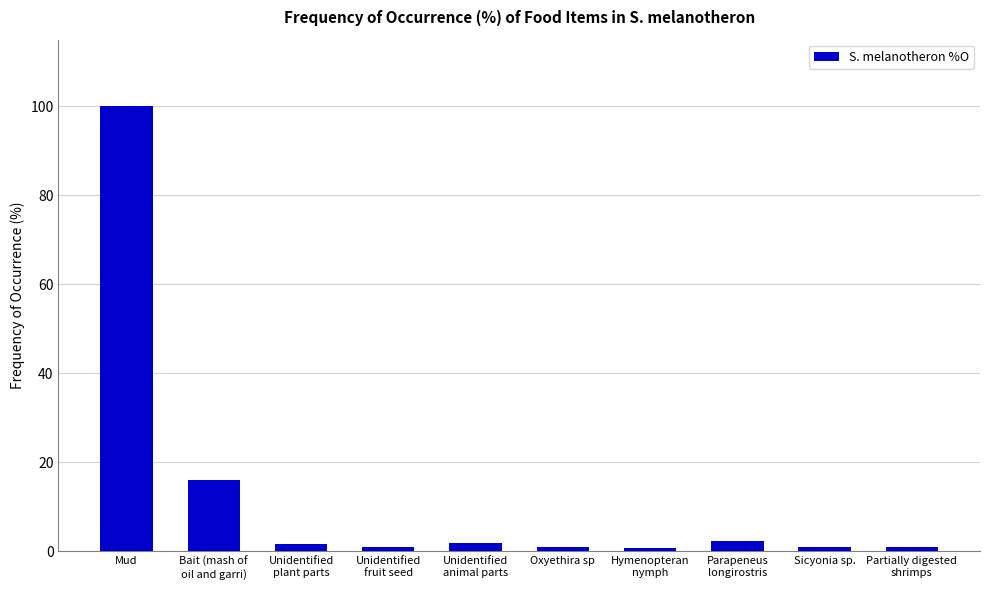

How many data points does each series have?

10